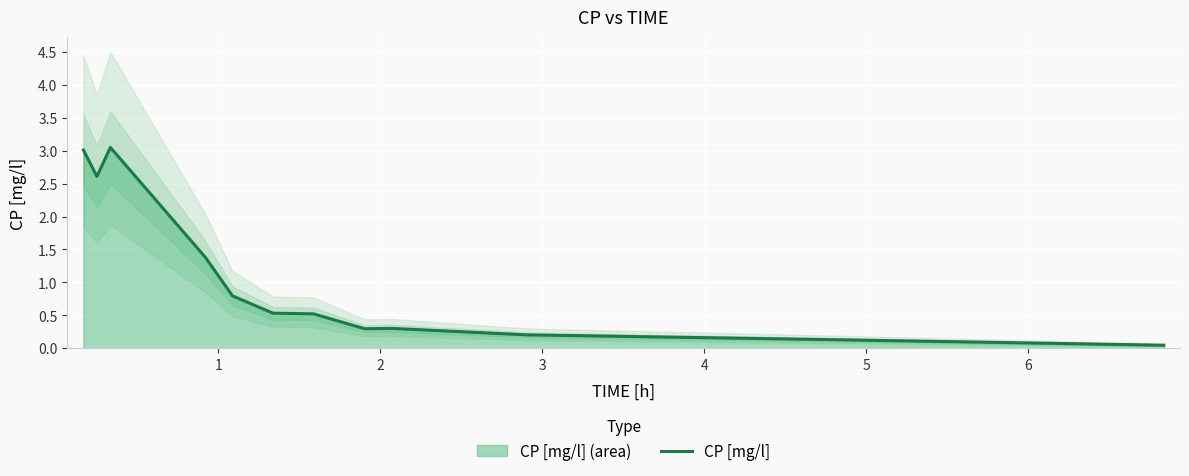

The value at 6 is 0.3. True or false?

False